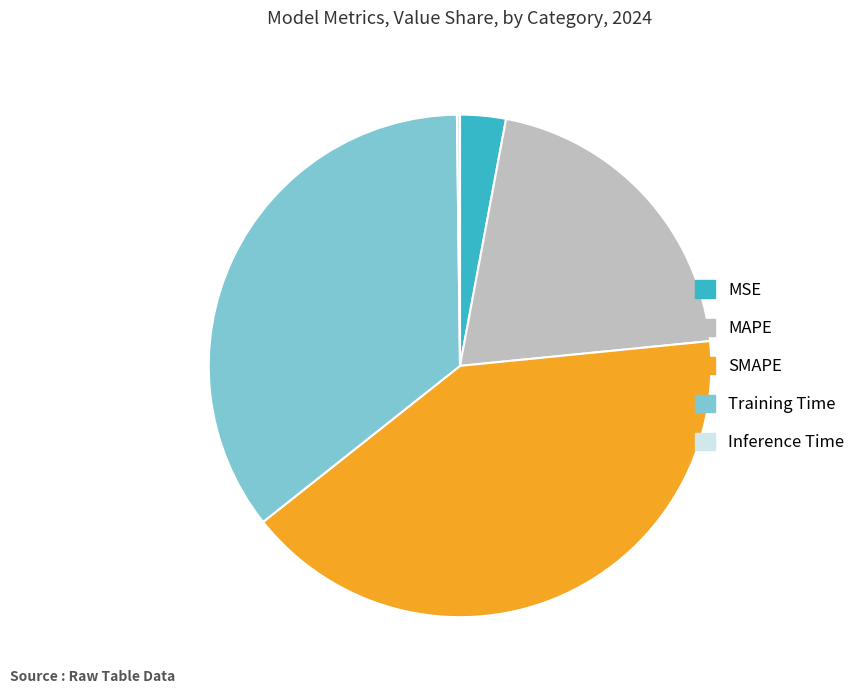

Is it true that SMAPE is 33% of the pie?

False